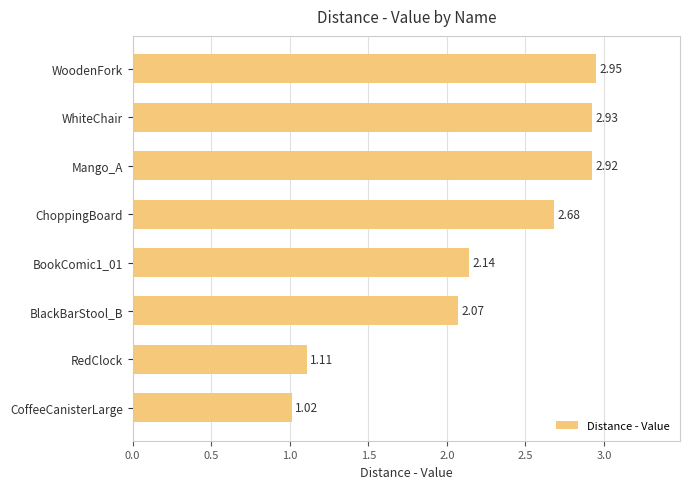

Rank the categories by value from highest to lowest.

WoodenFork, WhiteChair, Mango_A, ChoppingBoard, BookComic1_01, BlackBarStool_B, RedClock, CoffeeCanisterLarge